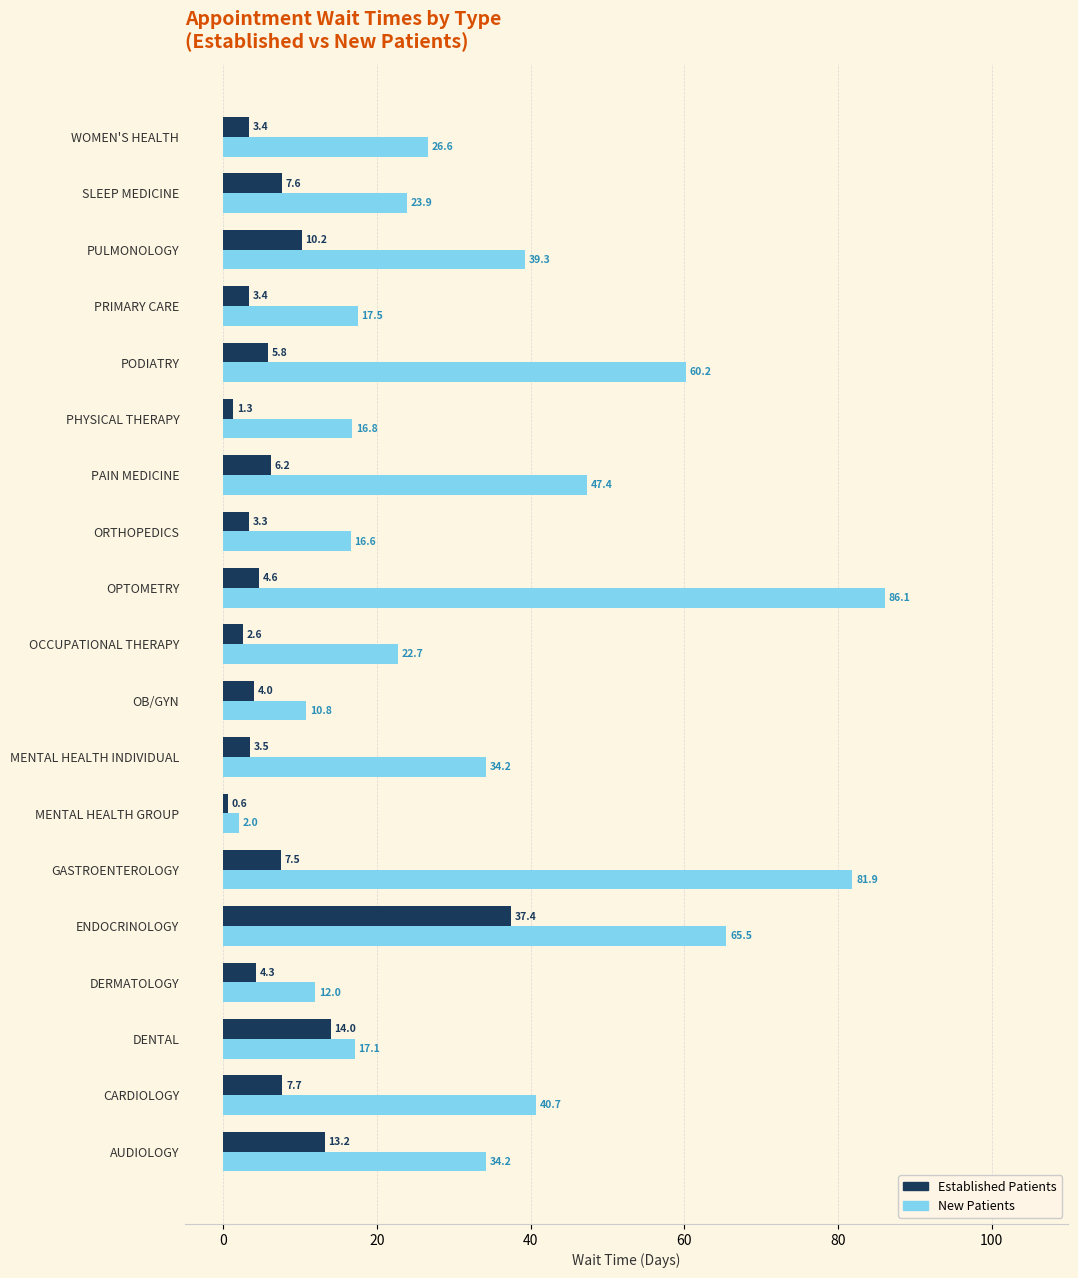

At which label is Established Patients closest to 19?

DENTAL